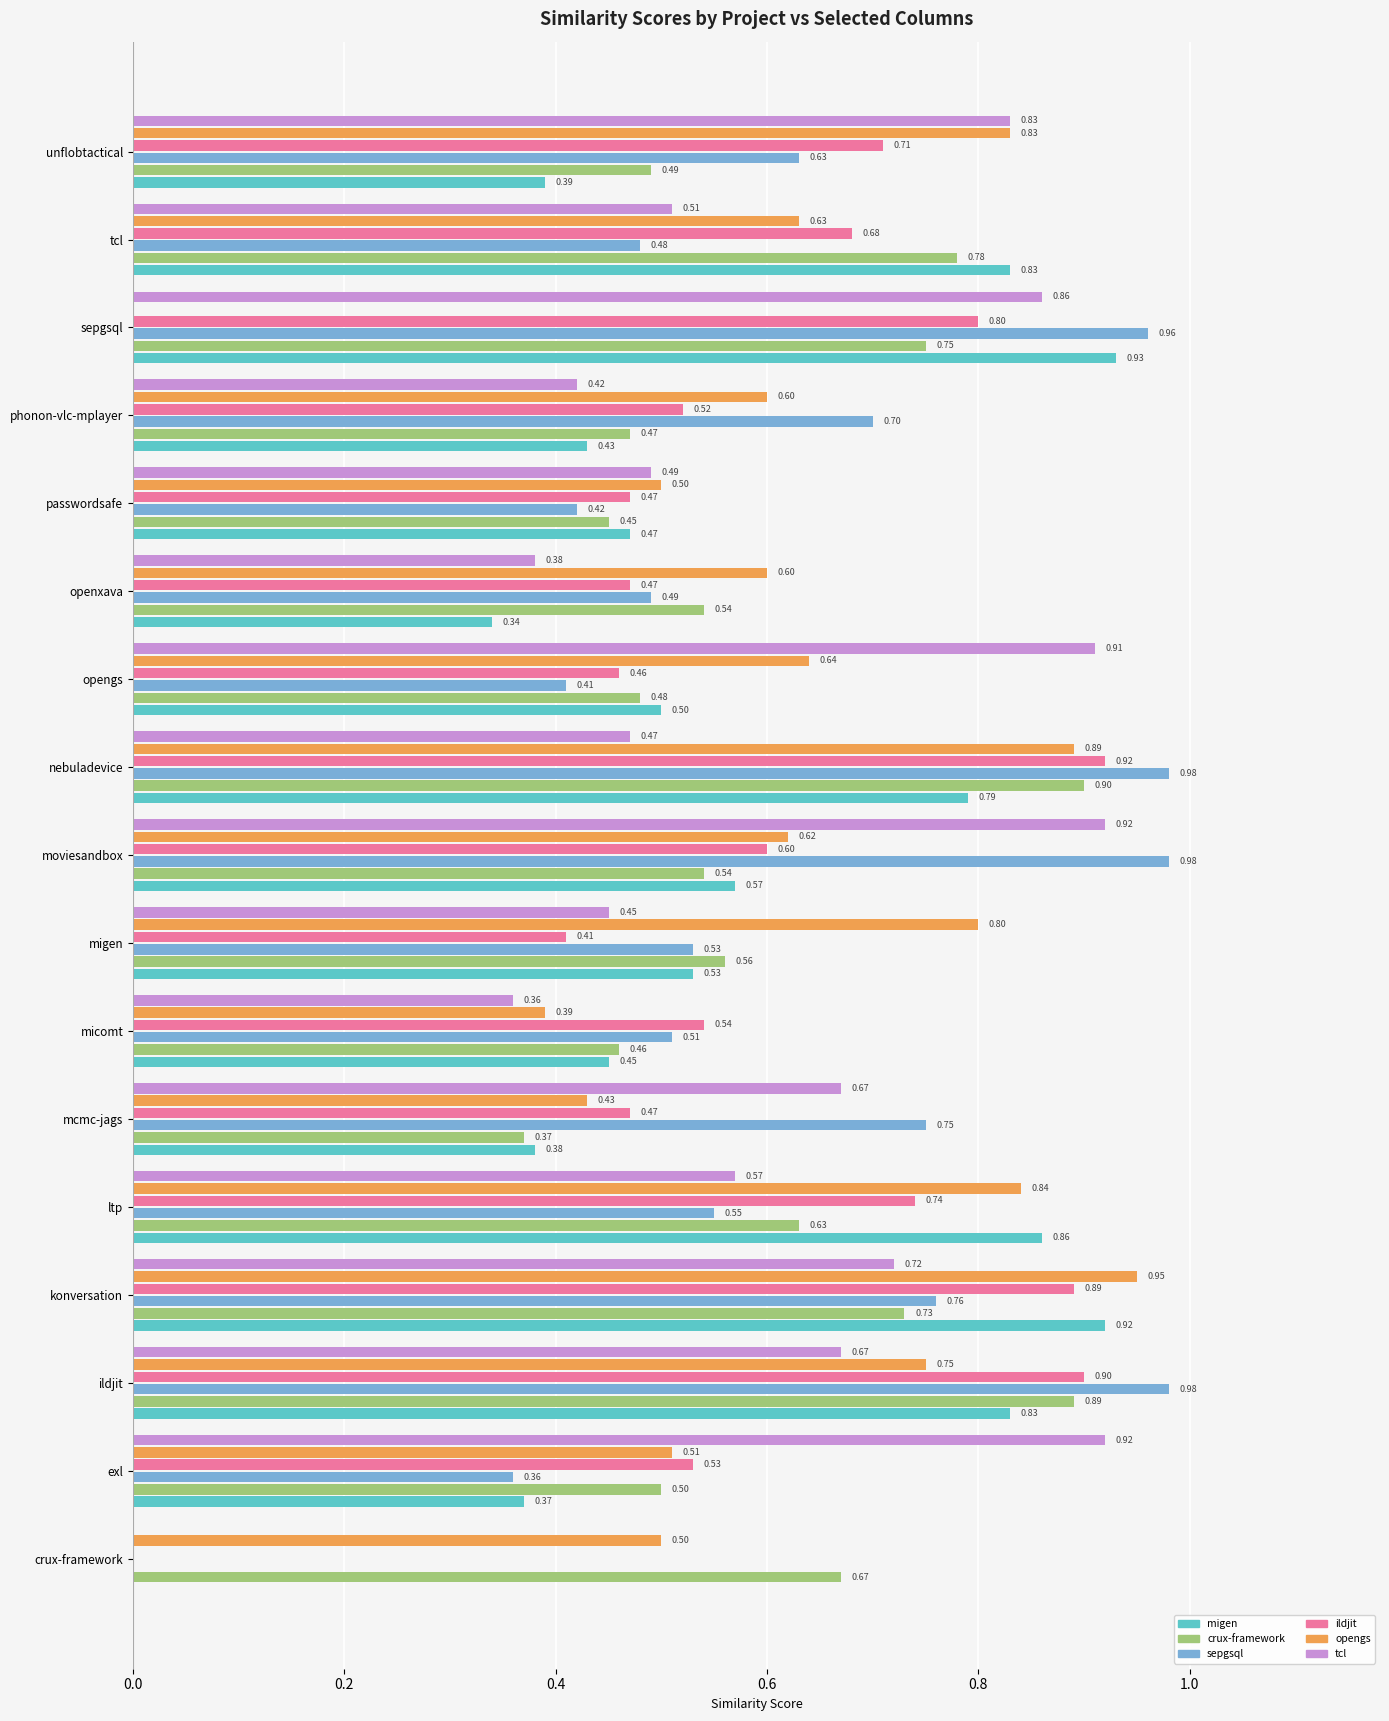

At which category is the sum across all series the highest?

ildjit